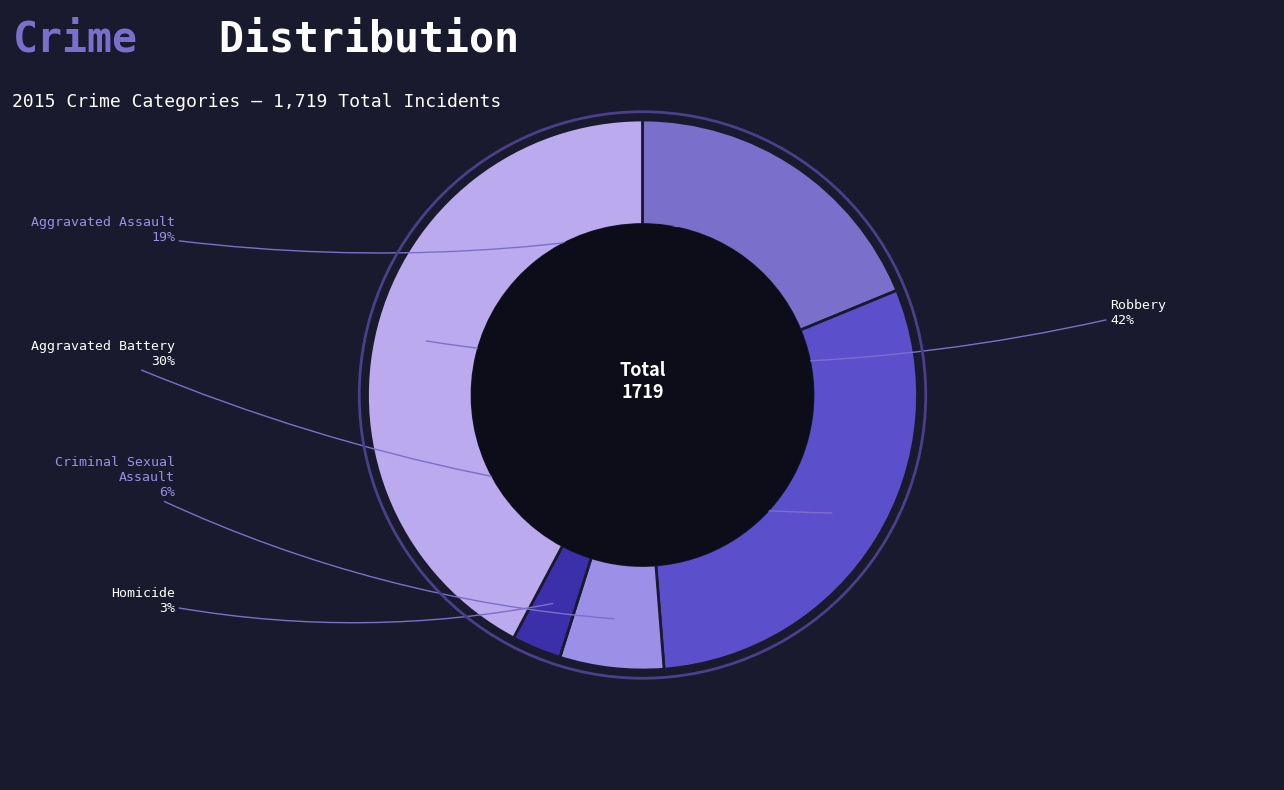

Is there any slice that represents more than half of the pie?

No